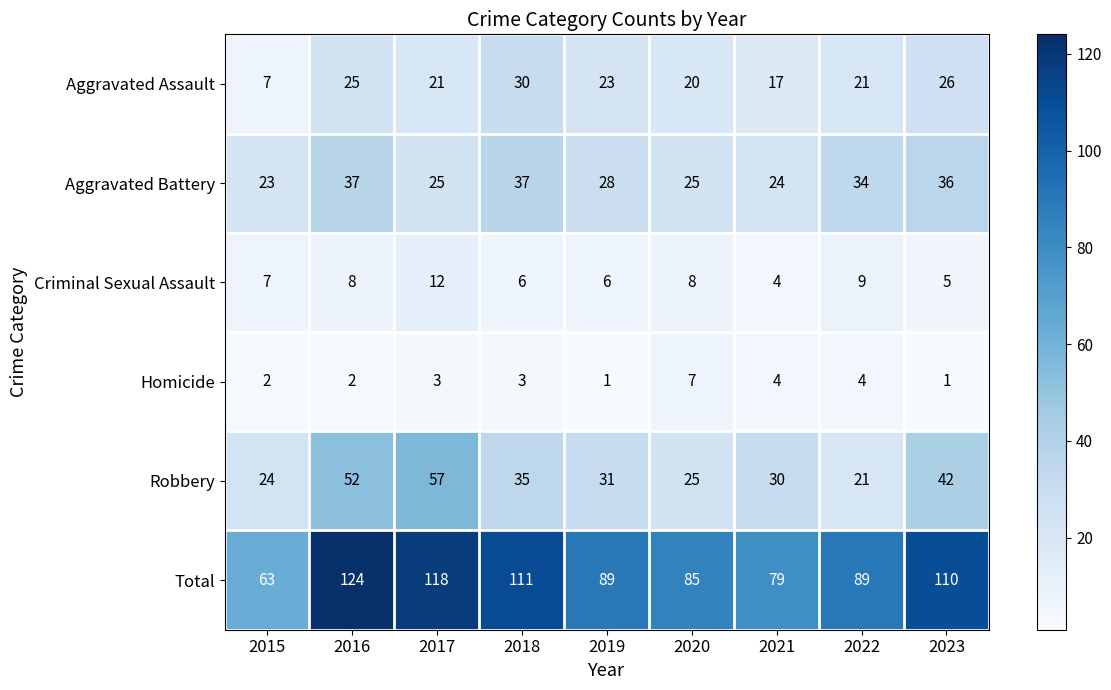

List the series in order of their peak value, highest first.

Total, Robbery, Aggravated Battery, Aggravated Assault, Criminal Sexual Assault, Homicide